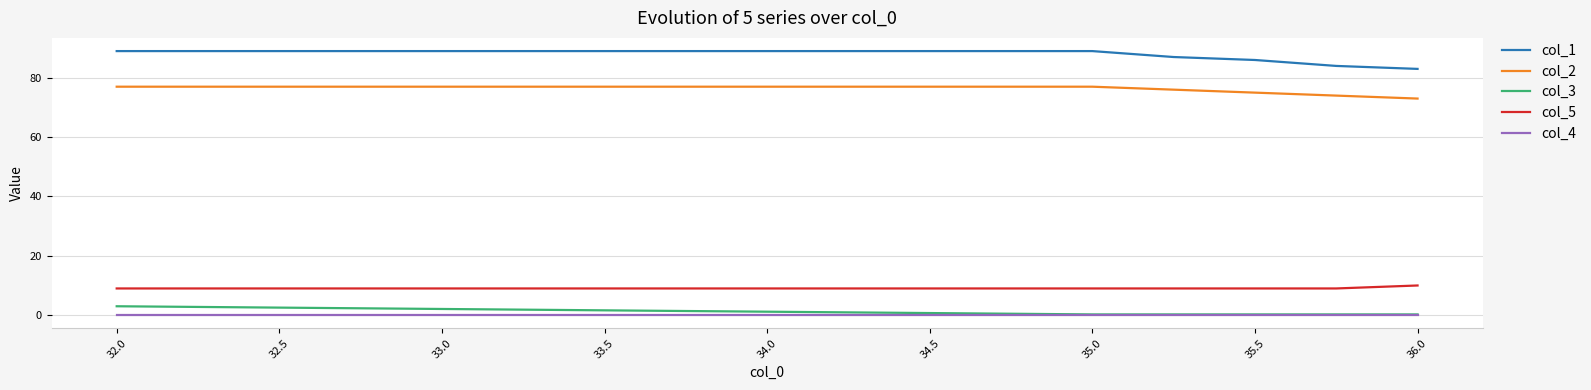

True or false: col_2 and col_5 cross at least once.

False